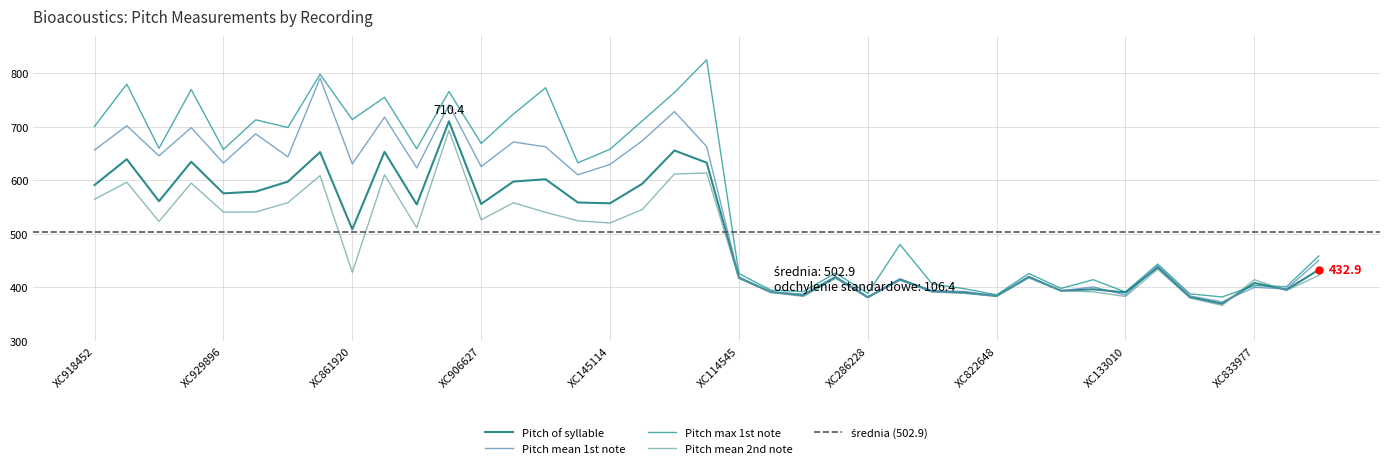

How many categories are shown in the chart?

39